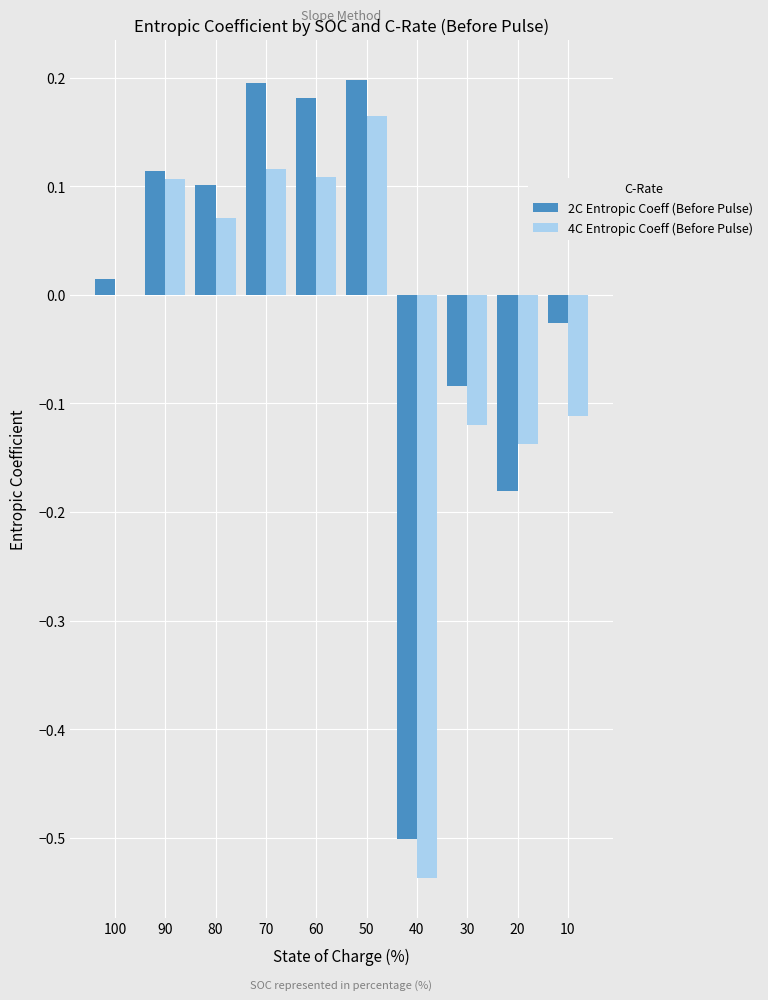

At which label does 4C Entropic Coeff (Before Pulse) reach its peak?

50